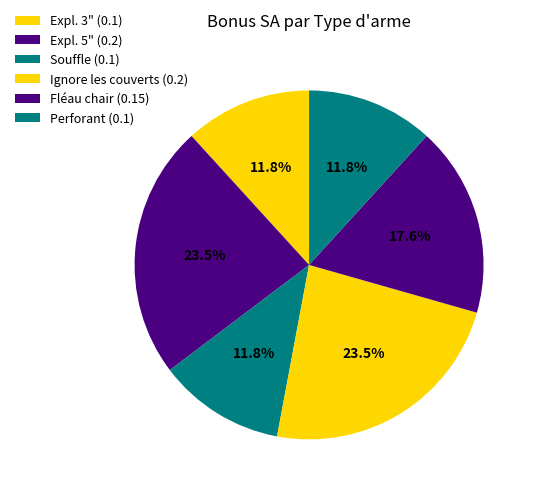

The Expl. 3" slice represents 12% of the pie. True or false?

True